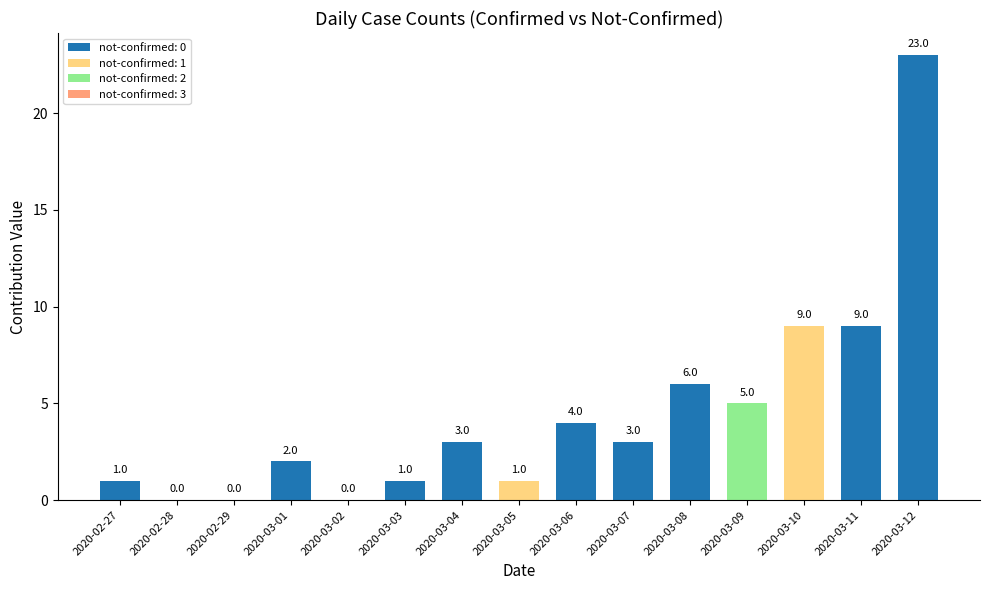

Reading left to right, extract all data points from this chart.

1	0	0	2	0	1	3	1	4	3	6	5	9	9	23